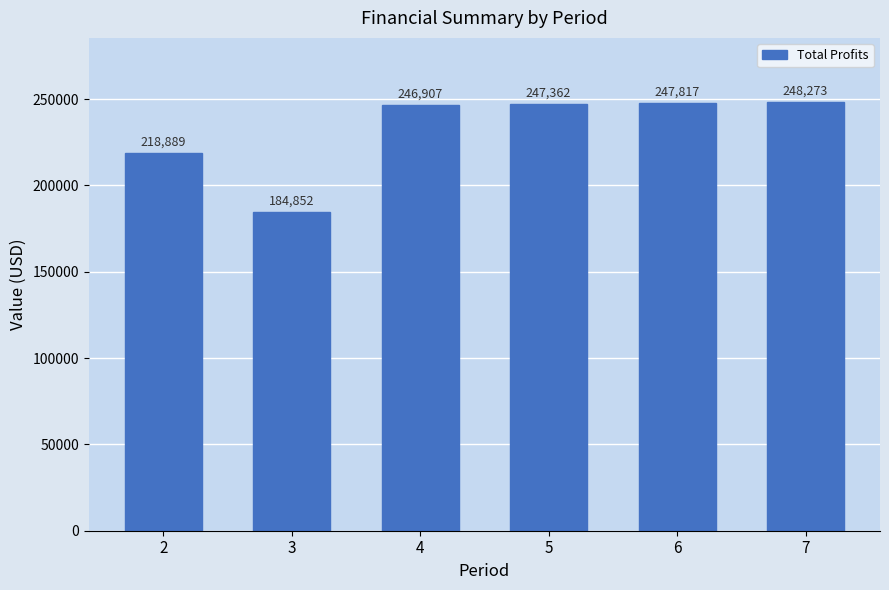

What is the difference between the second highest and minimum values?

62964.9